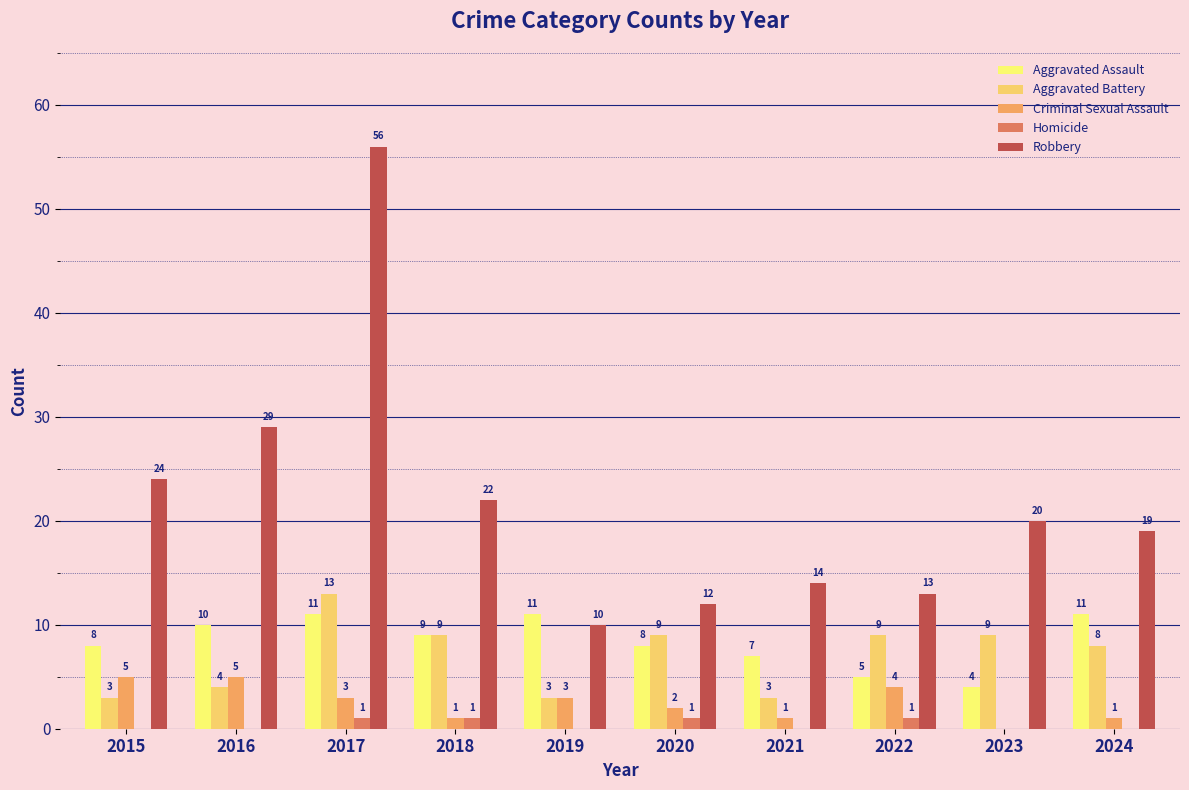

Between 2015 and 2017, which series saw the biggest shift?

Robbery